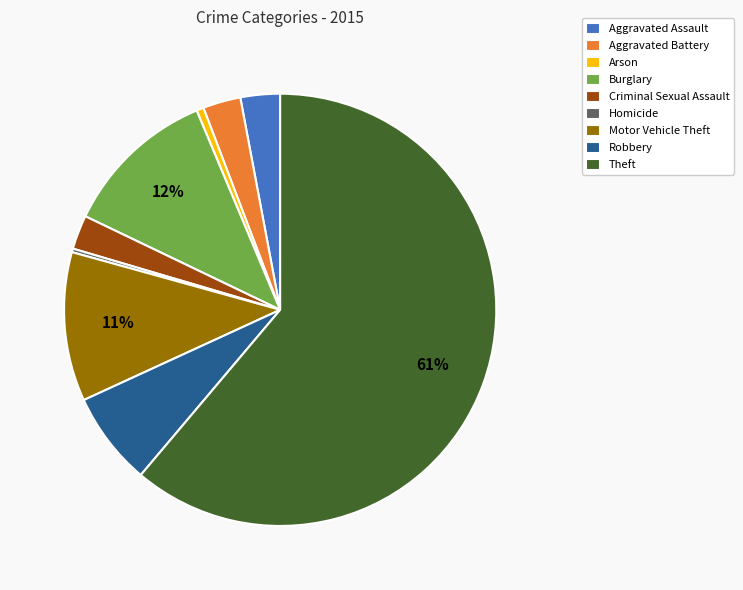

To the nearest percent, what is the average slice percentage?

11%